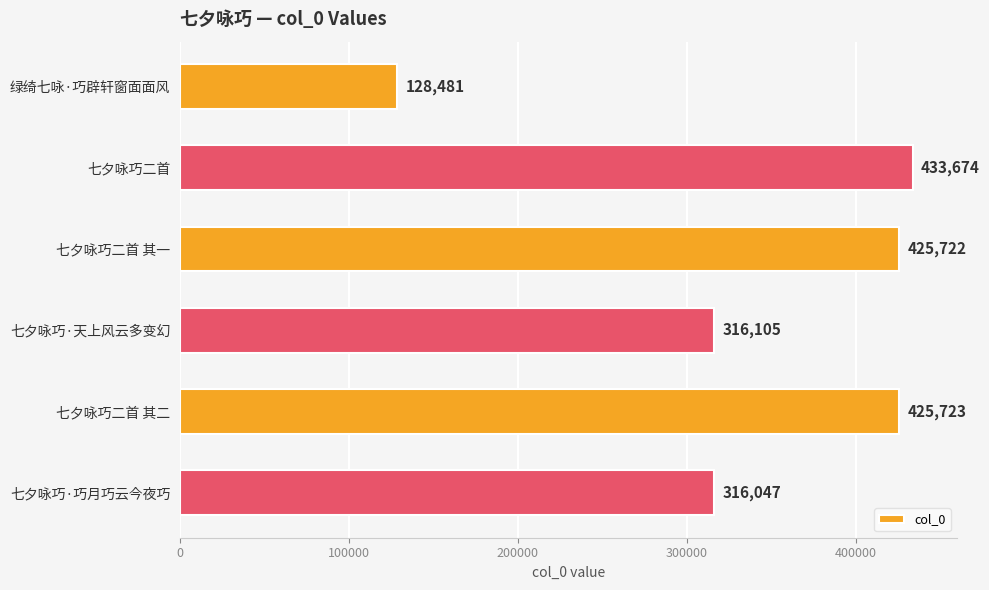

Rank the categories by value from highest to lowest.

七夕咏巧二首, 七夕咏巧二首 其二, 七夕咏巧二首 其一, 七夕咏巧·天上风云多变幻, 七夕咏巧·巧月巧云今夜巧, 绿绮七咏·巧辟轩窗面面风